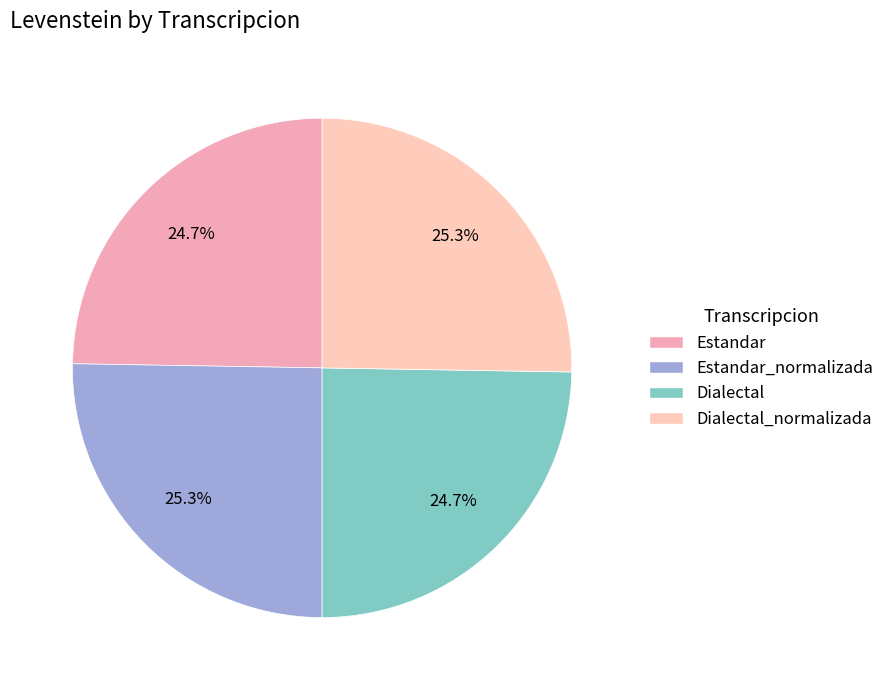

How many slices are in this pie chart?

4